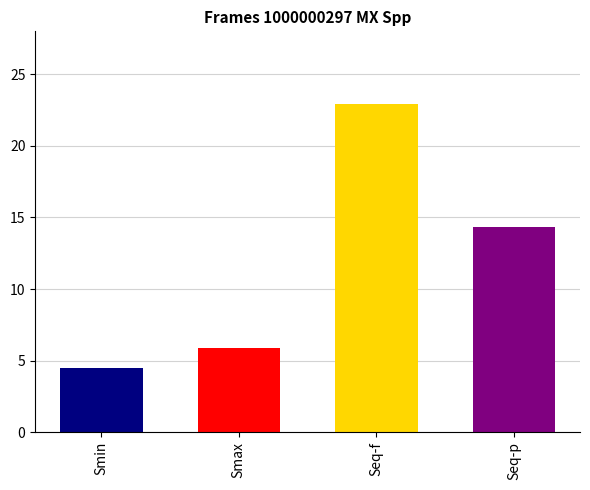

Are the bars grouped side by side (vs. stacked)?

No